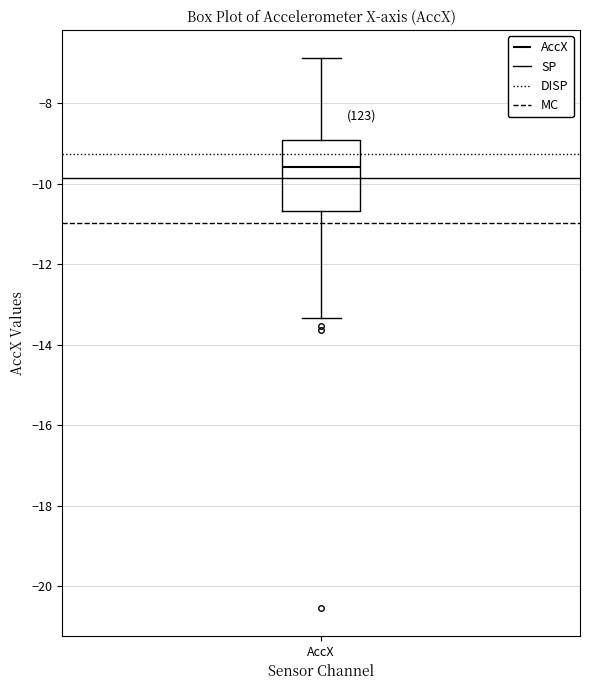

Where does the median line of the box for AccX sit on the y-axis? The values are not printed on the chart, so give them approximately, as read against the axis.

-9.6